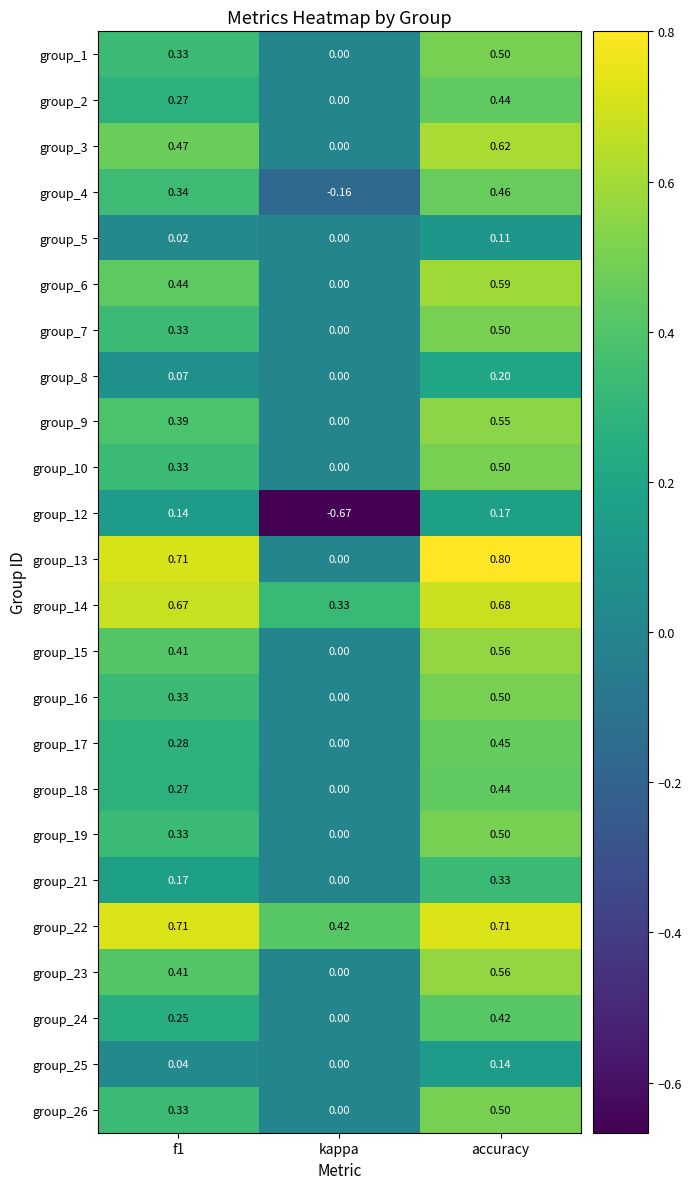

At which category is the sum across all series the highest?

accuracy